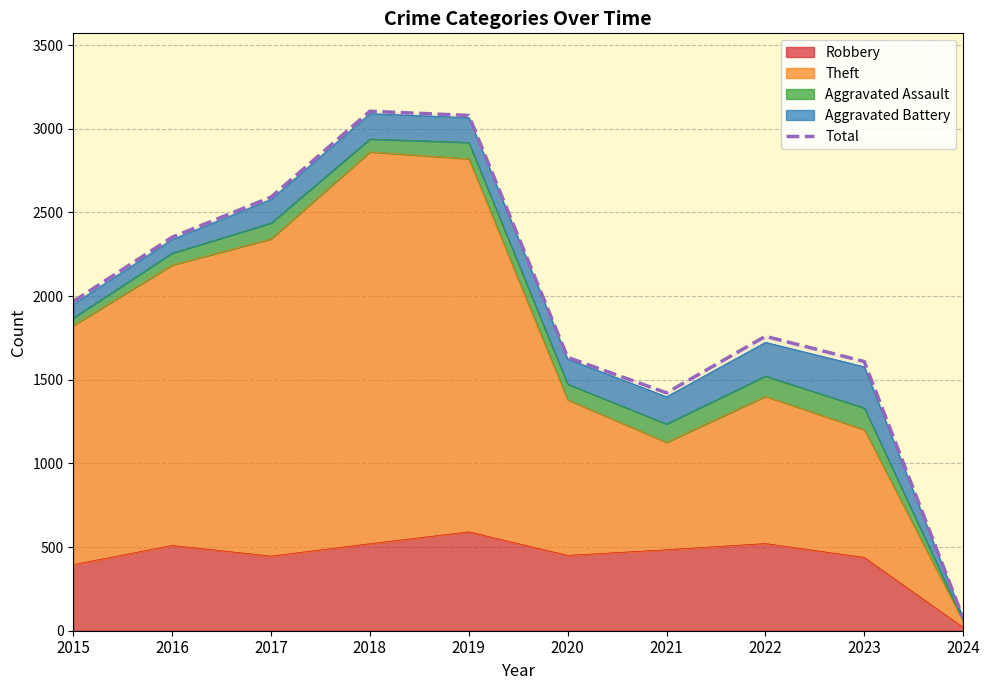

What is the maximum value shown in the chart?

3105